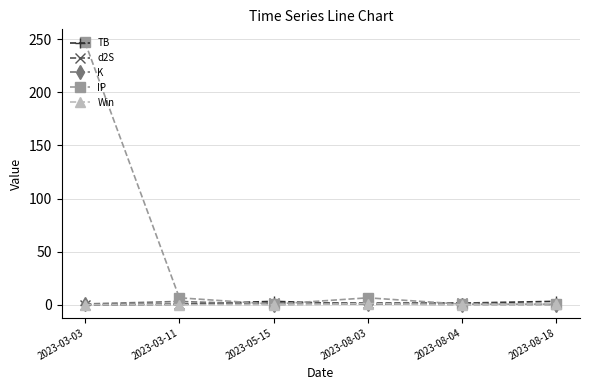

Which series has the largest total across all categories?

IP